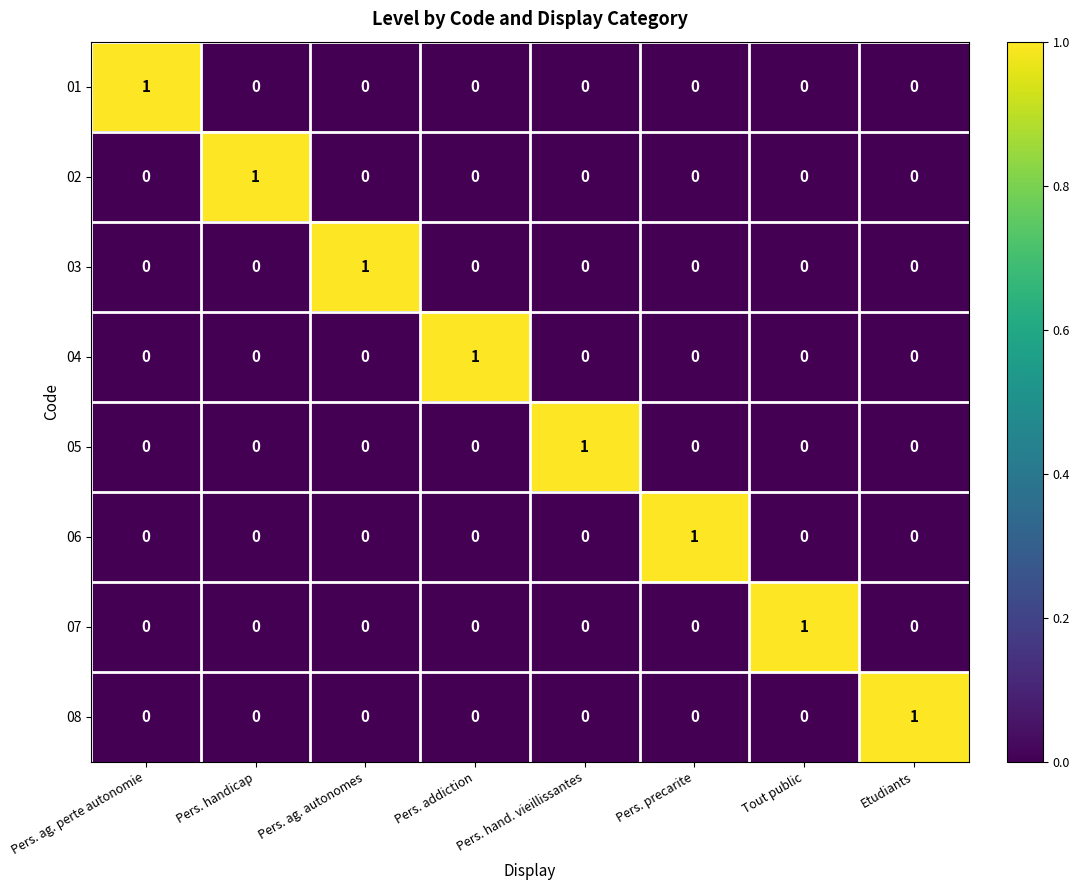

The 03 series shows 0 at Pers. ag. perte autonomie. True or false?

True